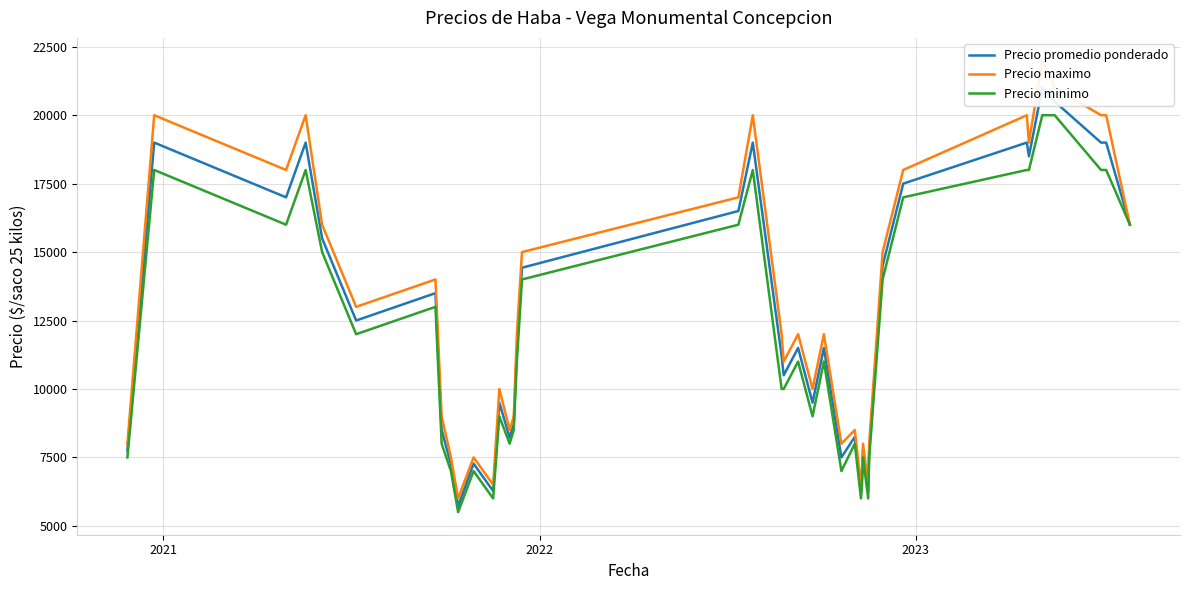

True or false: Precio promedio ponderado and Precio maximo intersect in this chart.

False